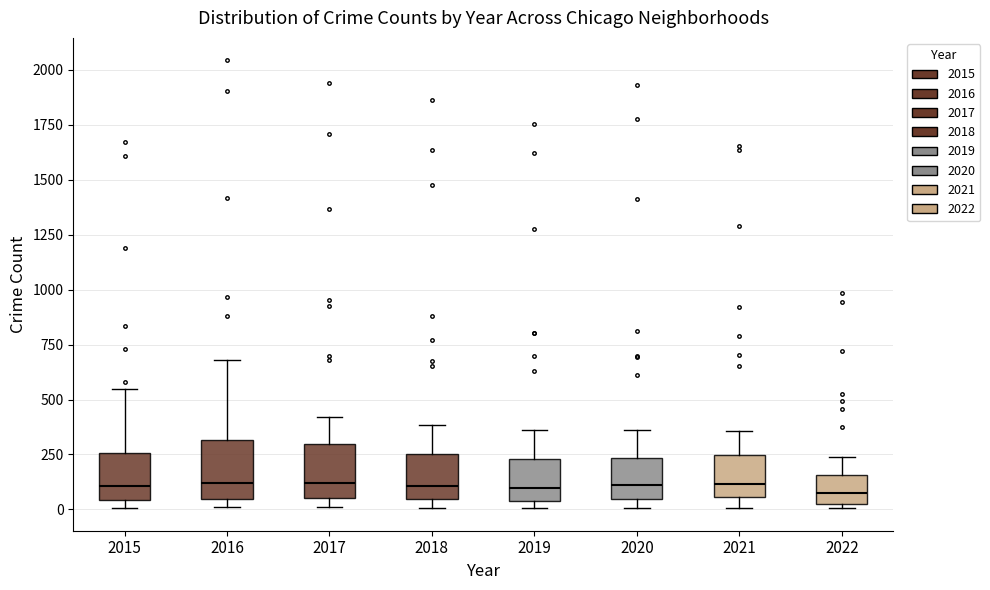

Reading left to right, transcribe this box plot: for each box, give where its median line is, the range the box spans, and where its two whiskers end, as read against the y-axis. The values are not printed on the chart, so give them approximately, as read against the axis.

2015: median 100, box 50 to 250, whiskers 0 to 550
2016: median 100, box 50 to 300, whiskers 0 to 700
2017: median 100, box 50 to 300, whiskers 0 to 400
2018: median 100, box 50 to 250, whiskers 0 to 400
2019: median 100, box 50 to 250, whiskers 0 to 350
2020: median 100, box 50 to 250, whiskers 0 to 350
2021: median 100, box 50 to 250, whiskers 0 to 350
2022: median 50 (inside the box), box 50 to 150, whiskers 0 to 250